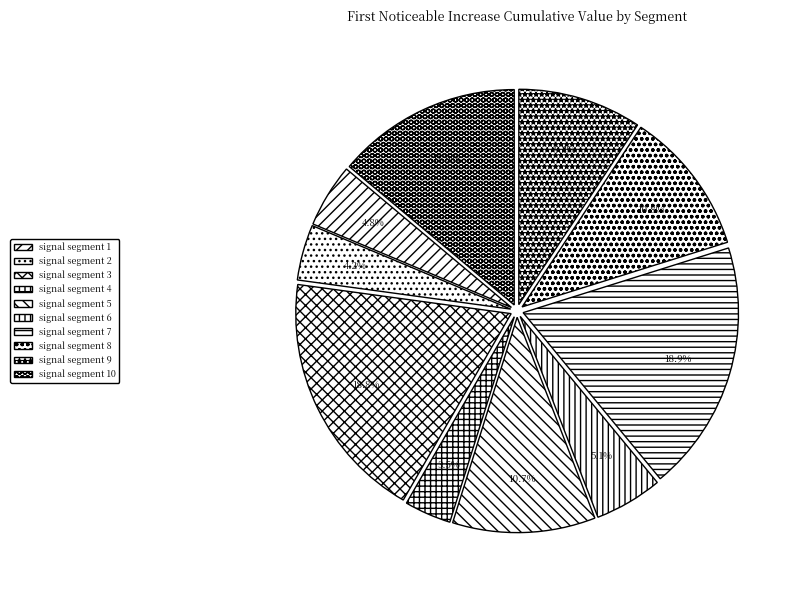

Rank the categories by value from lowest to highest.

signal segment 4, signal segment 2, signal segment 1, signal segment 6, signal segment 9, signal segment 5, signal segment 8, signal segment 10, signal segment 3, signal segment 7